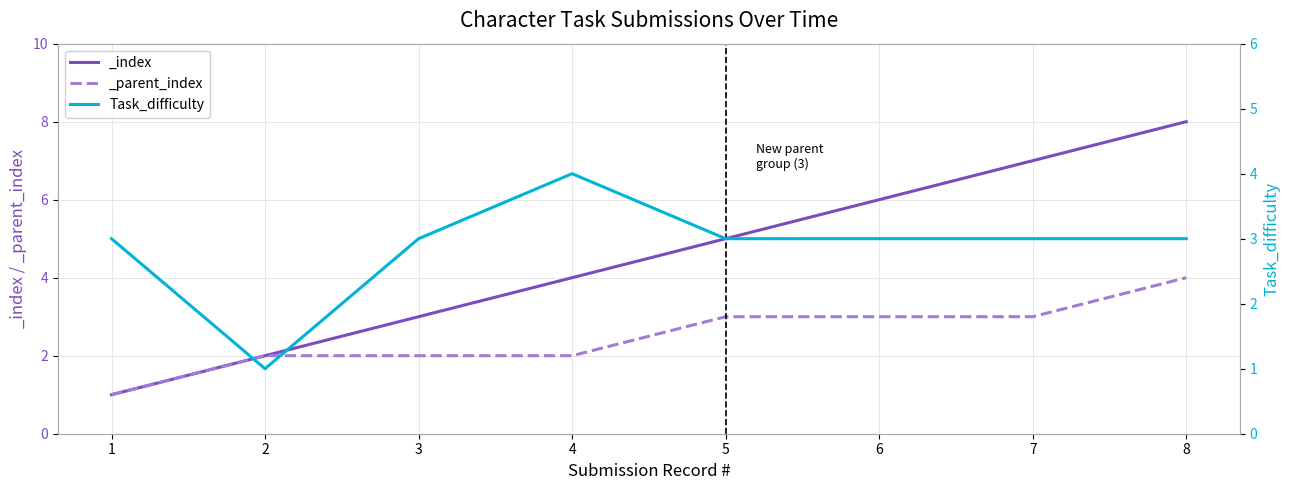

What is the smallest value displayed?

1